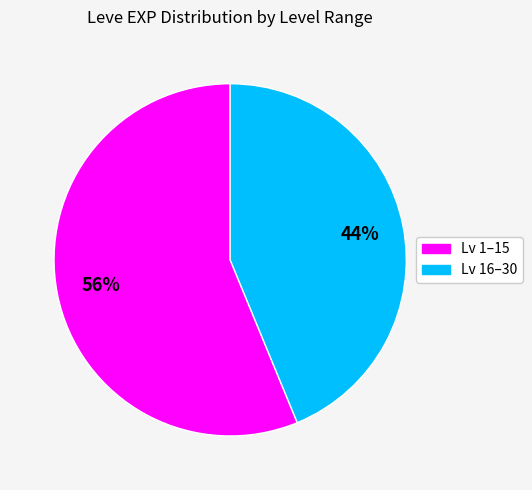

Count the number of slices in the pie.

2